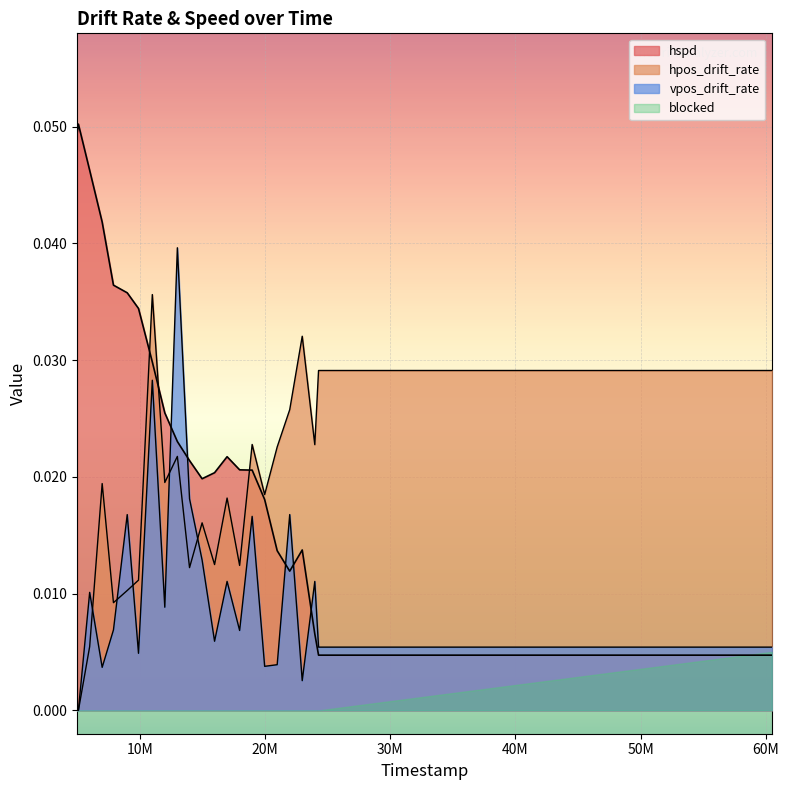

Between which two adjacent categories do vpos_drift_rate and hpos_drift_rate first intersect?

6006000 and 7004000